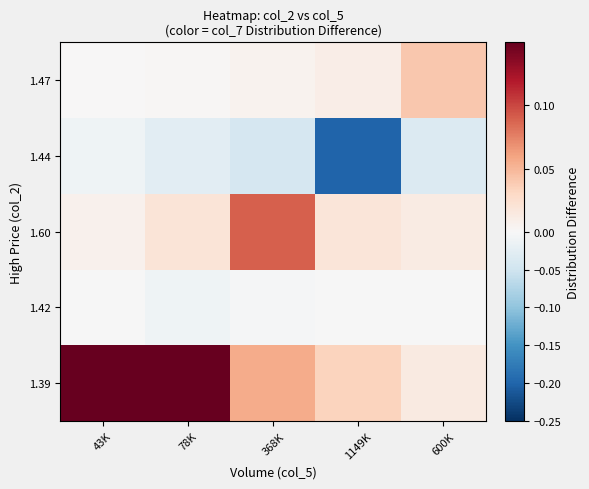

At which category does the chart reach its peak across all series?

43K